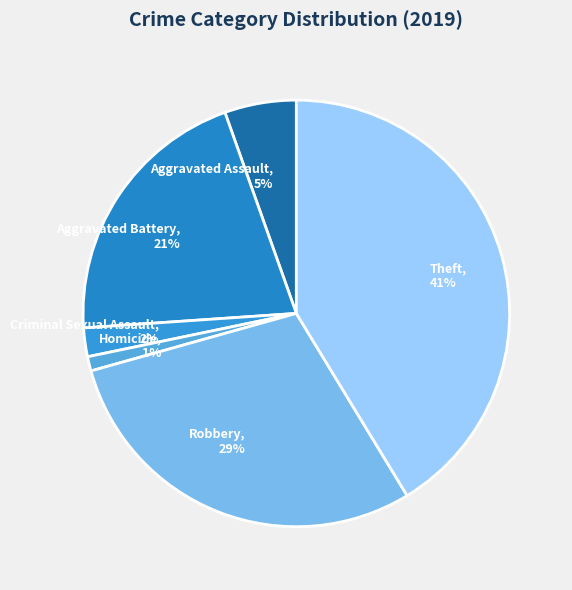

Is it true that Robbery is 43% of the pie?

False